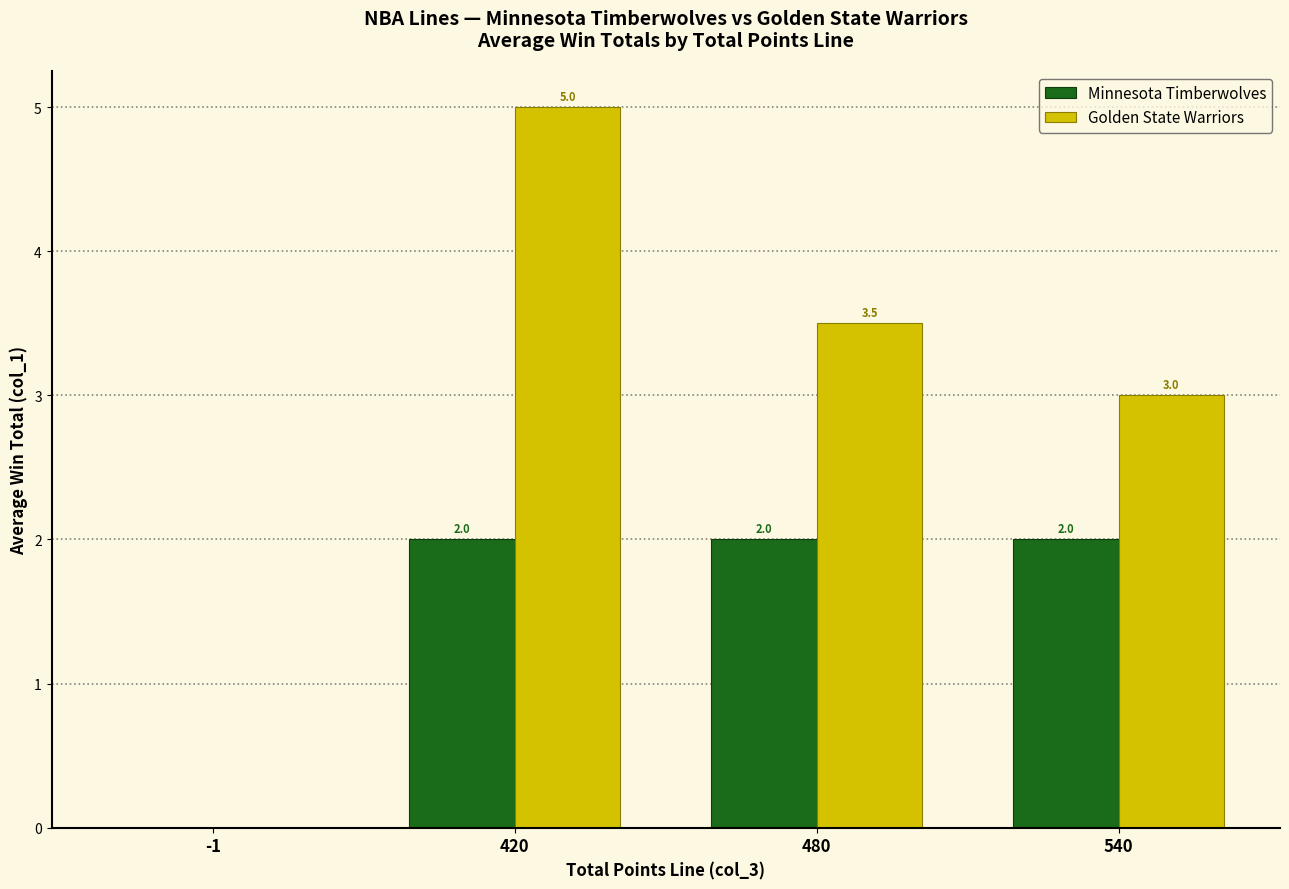

How many positive values does the Golden State Warriors series have?

3